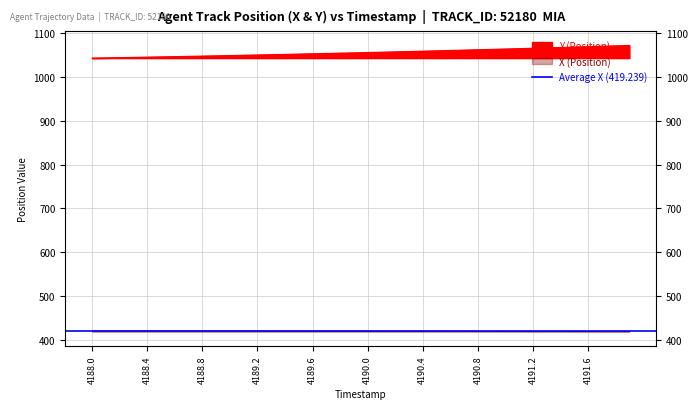

Where does the Y (Position) series first go above 1056?

4190.0